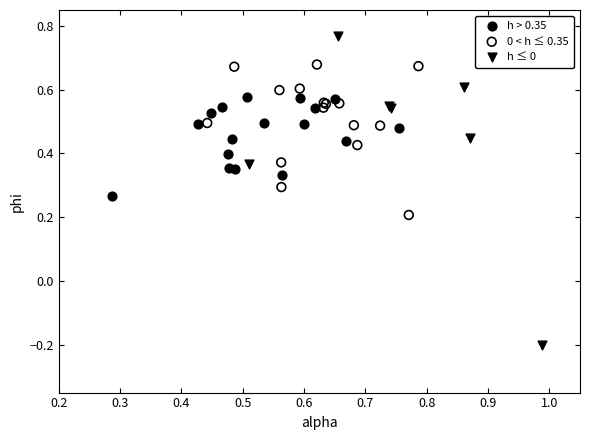

Which series reaches the maximum Y coordinate?

h ≤ 0